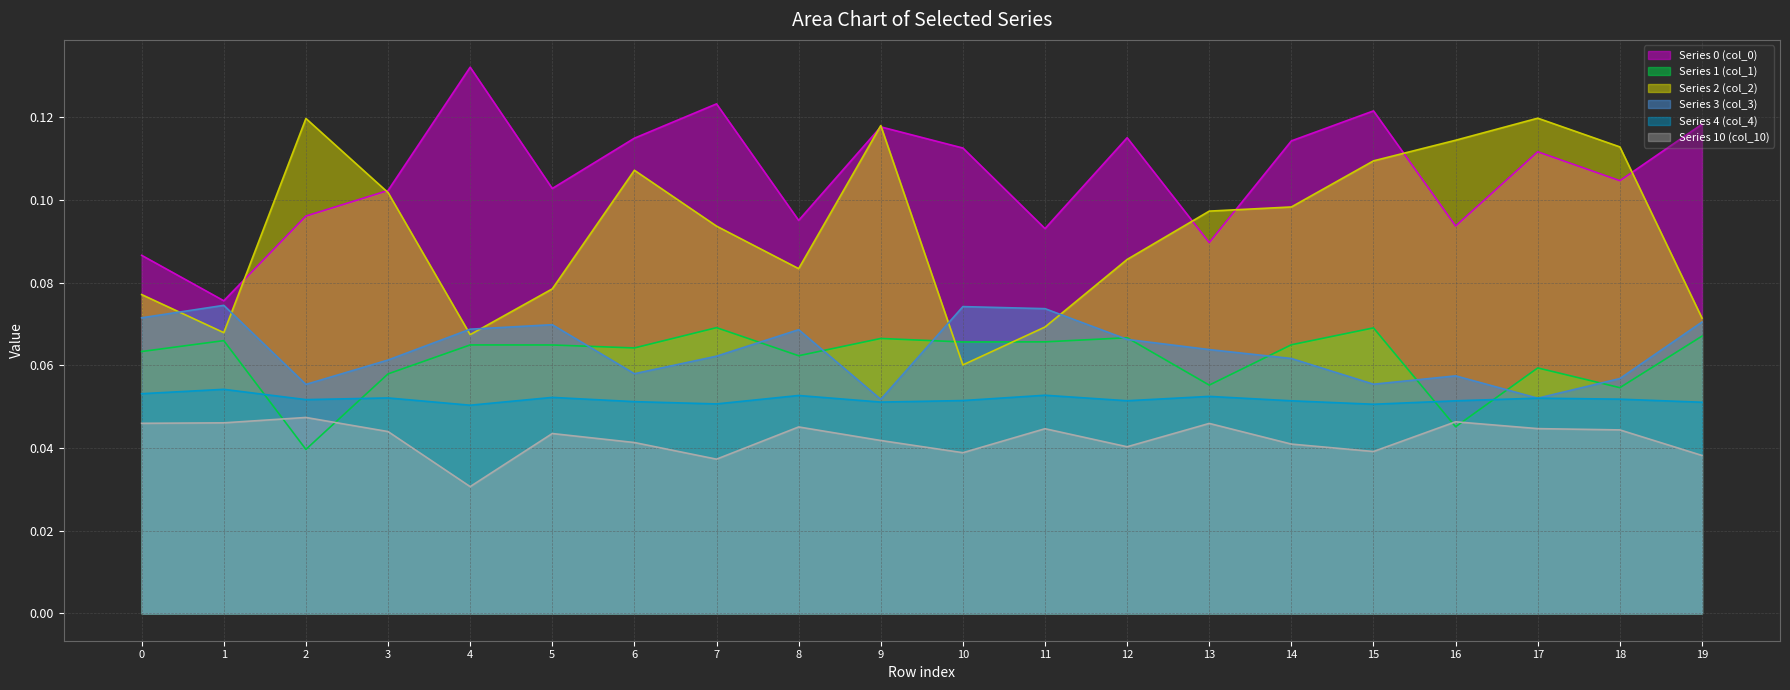

At which category does 3 reach its first local peak?

1